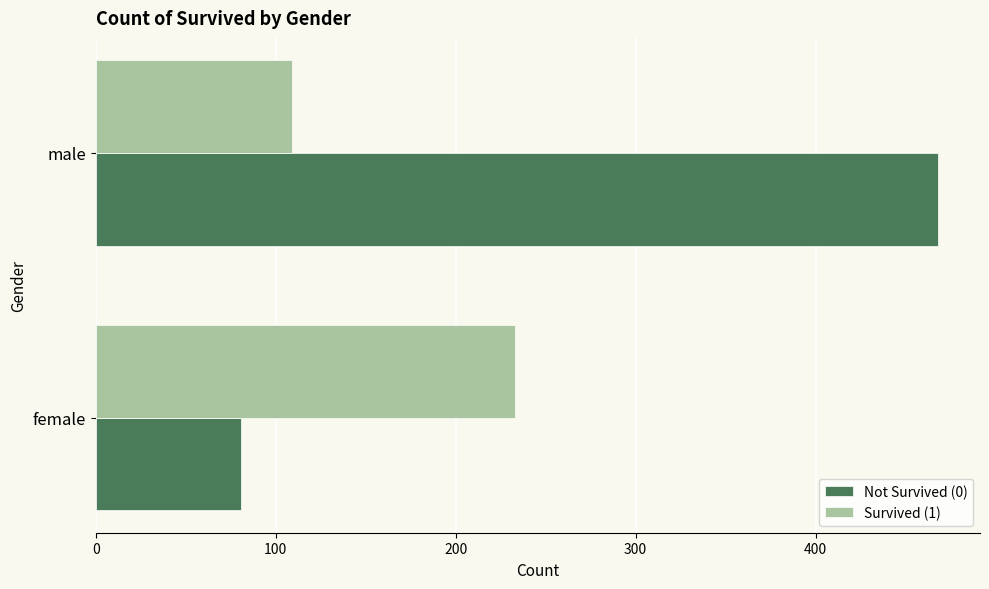

Count the Survived (1) values in the range 109 to 233.

2